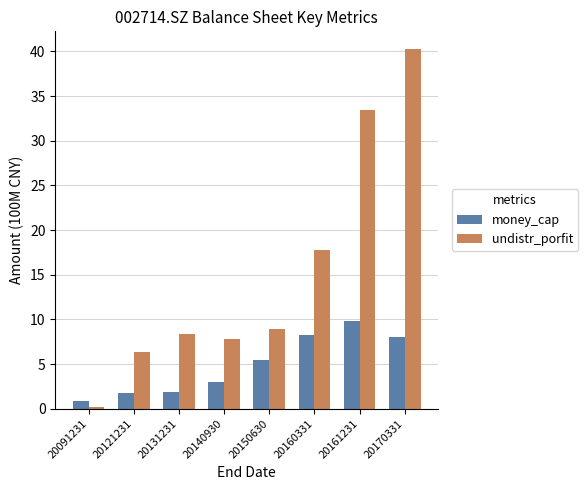

Is the value of money_cap at 20161231 greater than the value of undistr_porfit at 20160331?

No